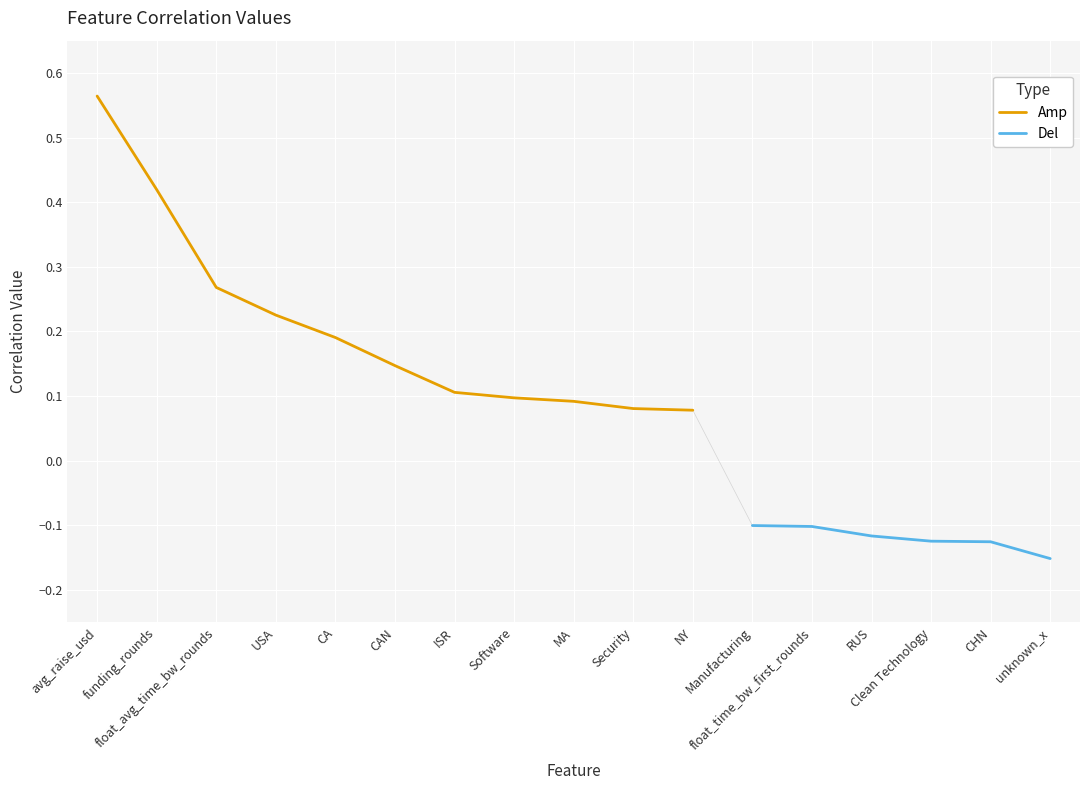

Rank the series by their average value, from highest to lowest.

Amp, Del